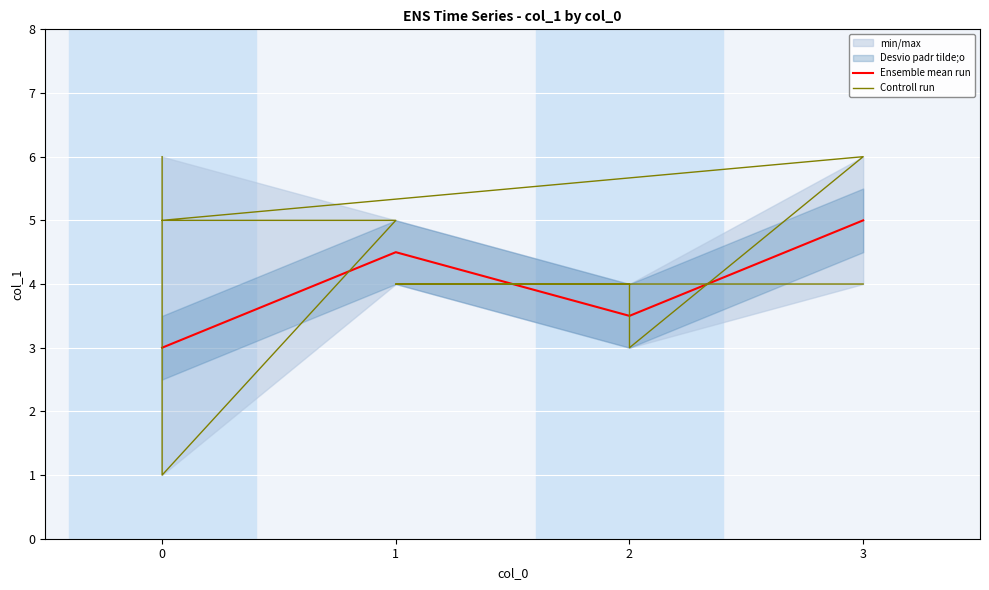

Reading right to left, transcribe all the data shown in this chart.

3=4	1=4	2=4	2=3	3=6	0=5	1=5	0=1	0=6